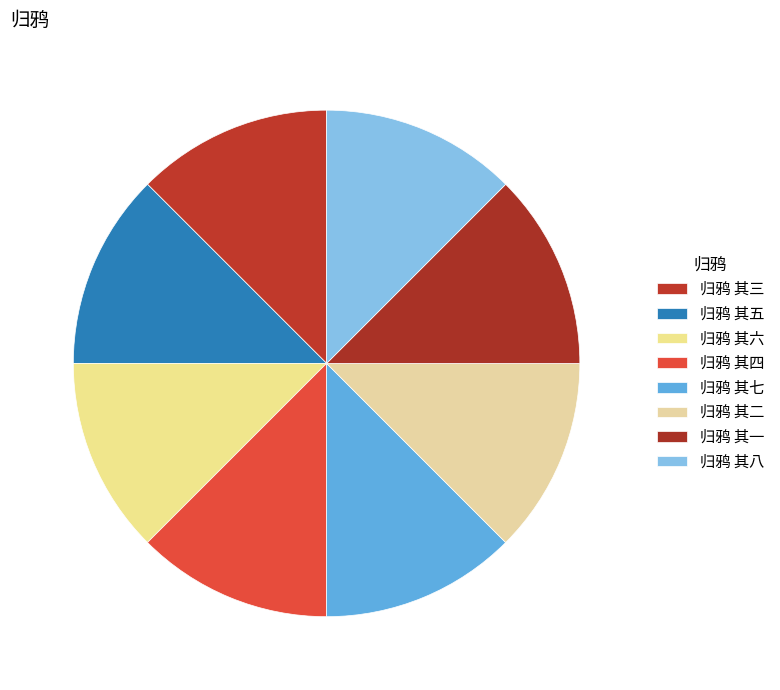

How many segments does this pie chart have?

8